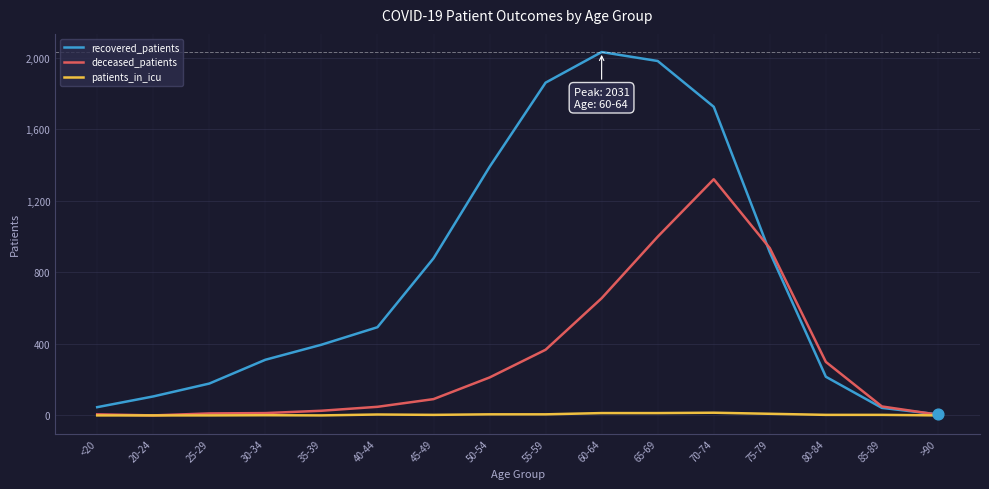

At which category is the sum across all series the highest?

70-74